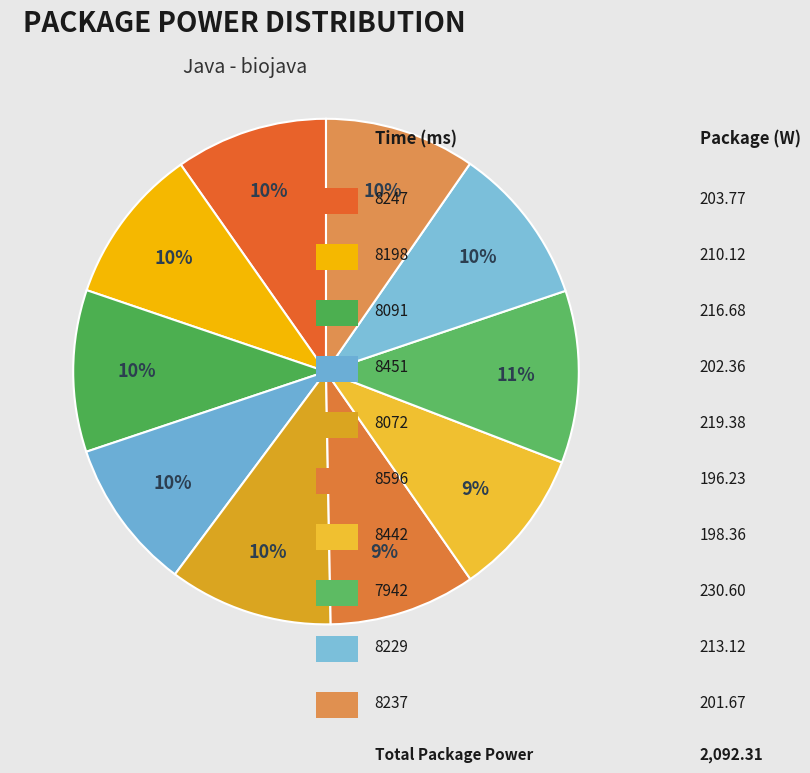

Count the number of slices in the pie.

10